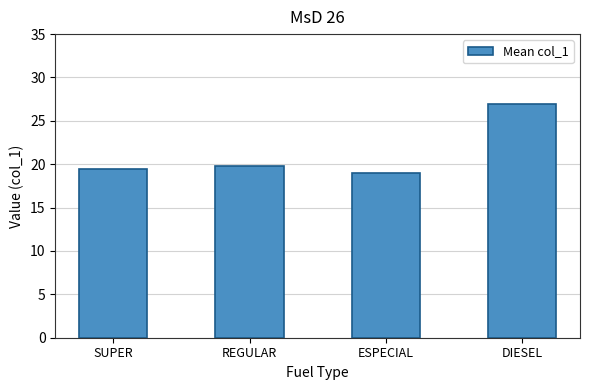

What value does the data have at ESPECIAL?

19.0